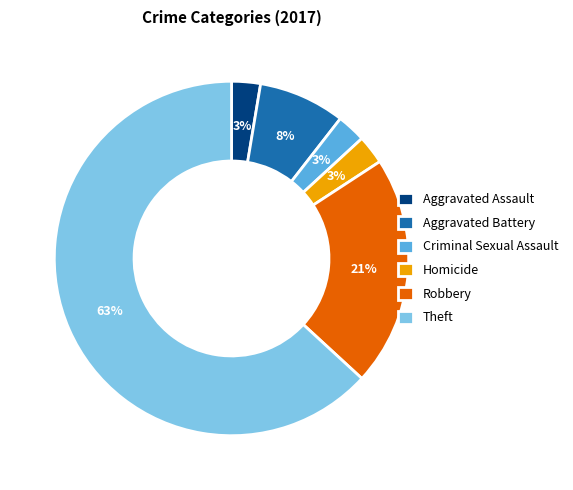

Is there any slice that represents more than half of the pie?

Yes